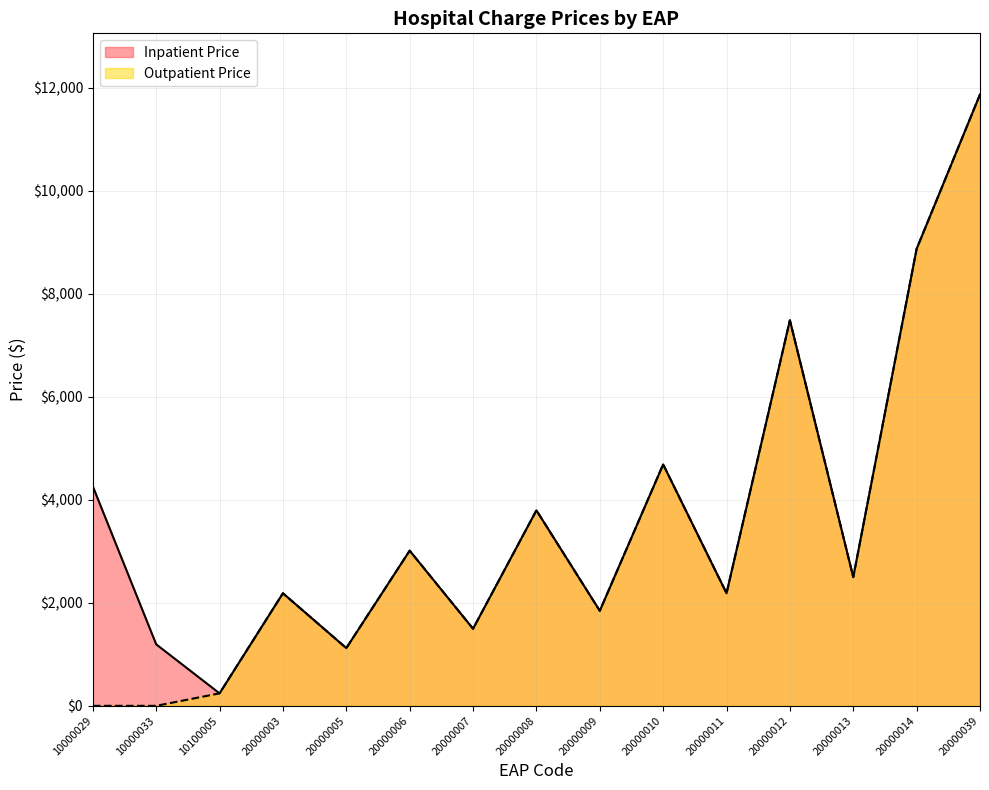

Which series has the largest total across all categories?

Inpatient Price